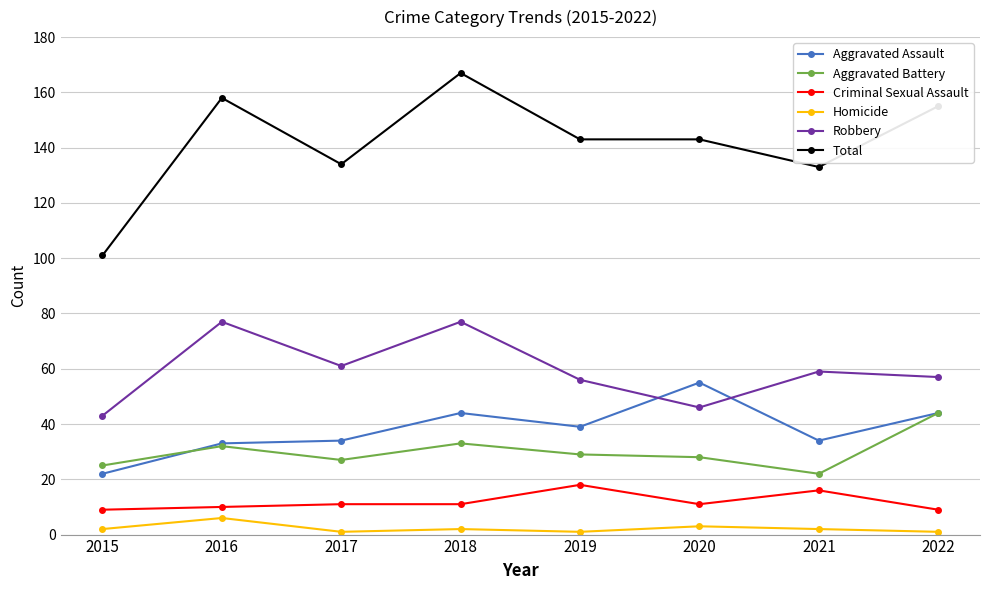

Which series has the largest range (max minus min)?

Total